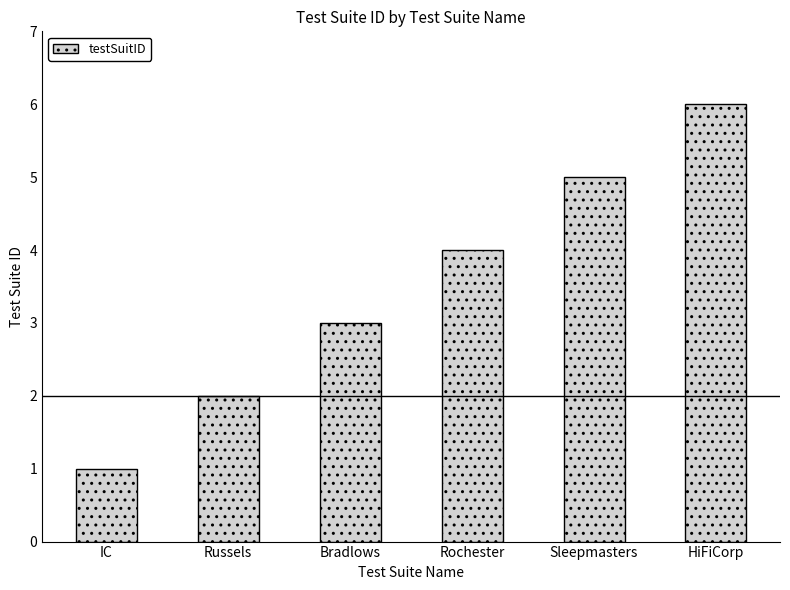

Which category has the highest value across all series?

HiFiCorp